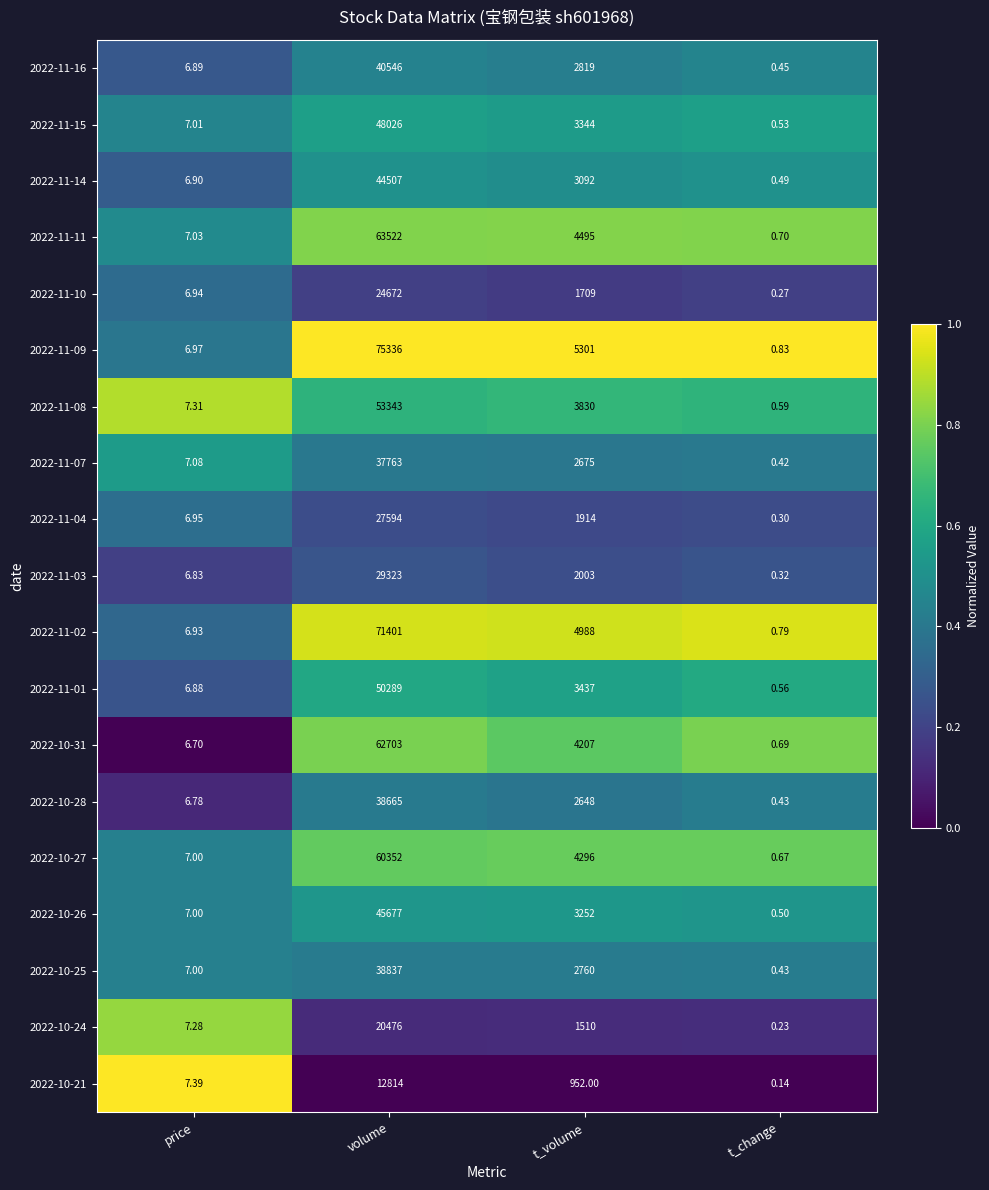

List the labels in order of 2022-10-28 value, largest first.

volume, t_volume, price, t_change